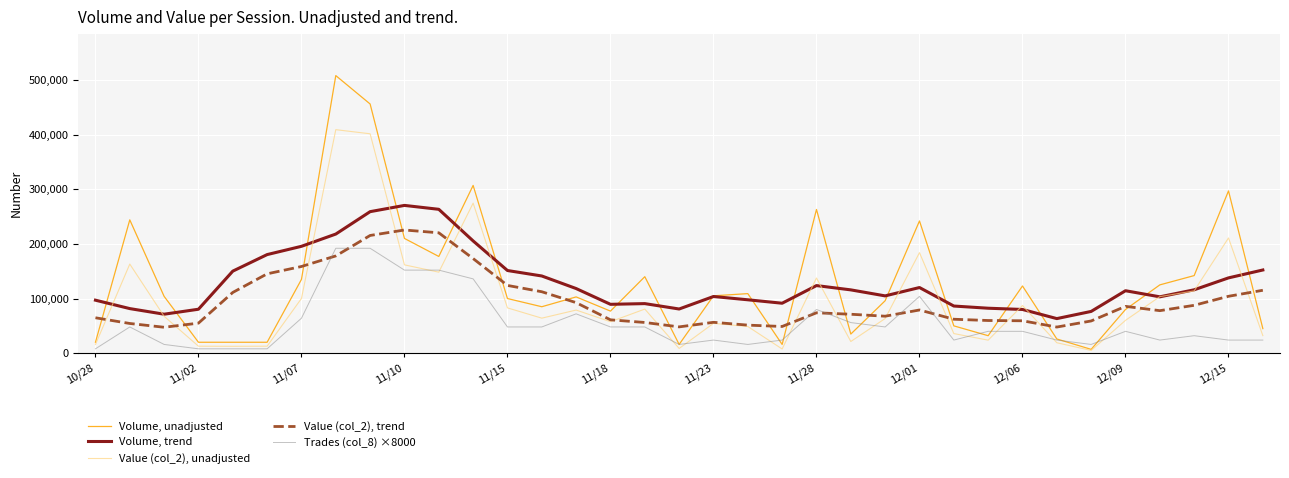

What is the highest value of the Volume, unadjusted series?

508000.0